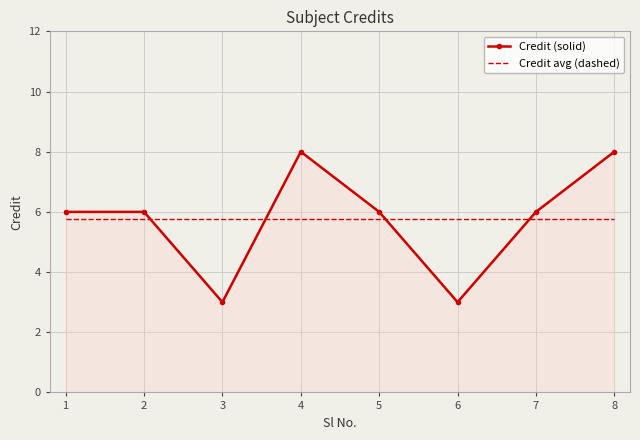

How many Credit (solid) values are between 6 and 8?

6